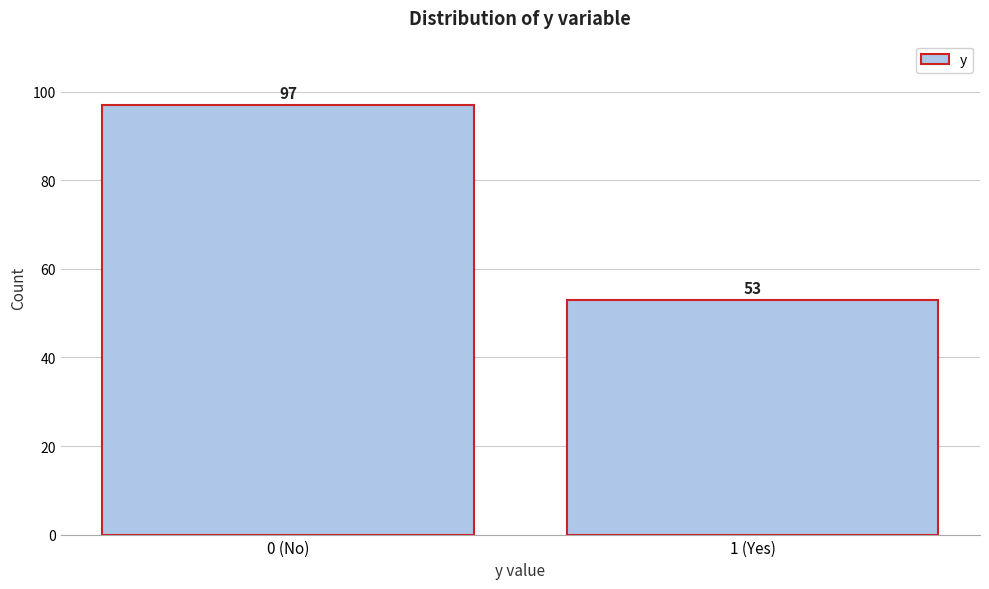

Reading left to right, extract all data points from this chart.

0 (No)=97	1 (Yes)=53